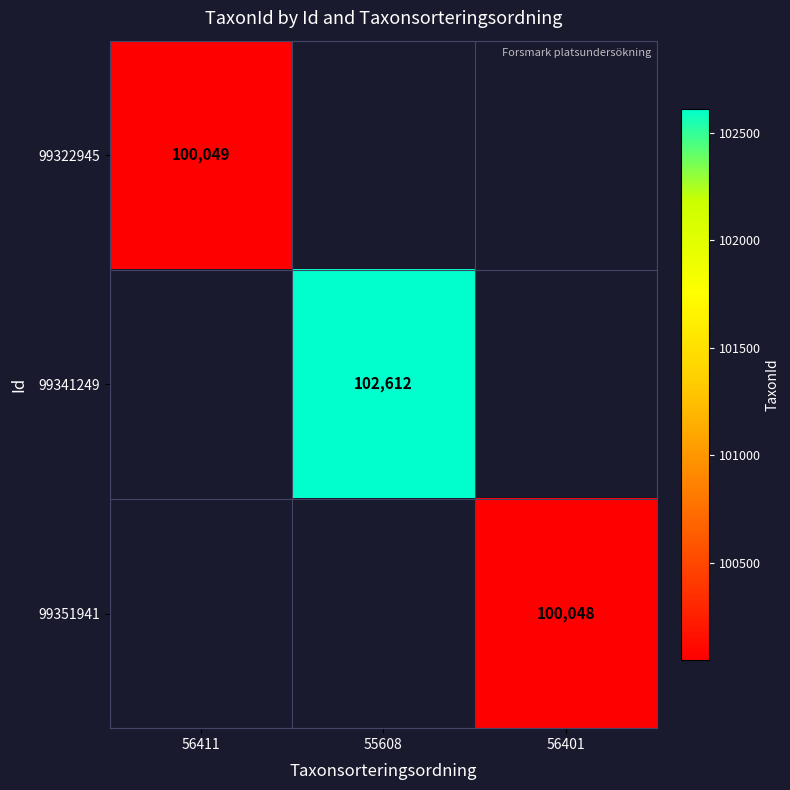

True or false: 99322945 has a value of 168169 at 56411.

False